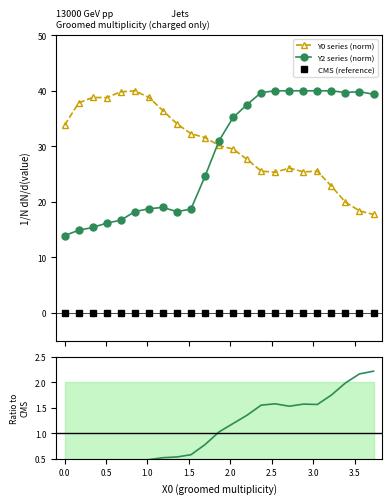

In Ratio Y2/Y0, how many points are higher than both neighbors (excluding endpoints)?

2